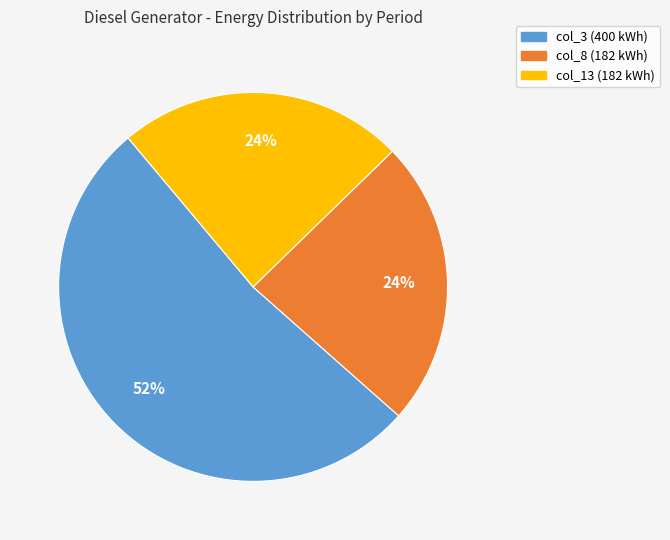

To the nearest percent, what portion does col_3 represent?

52%